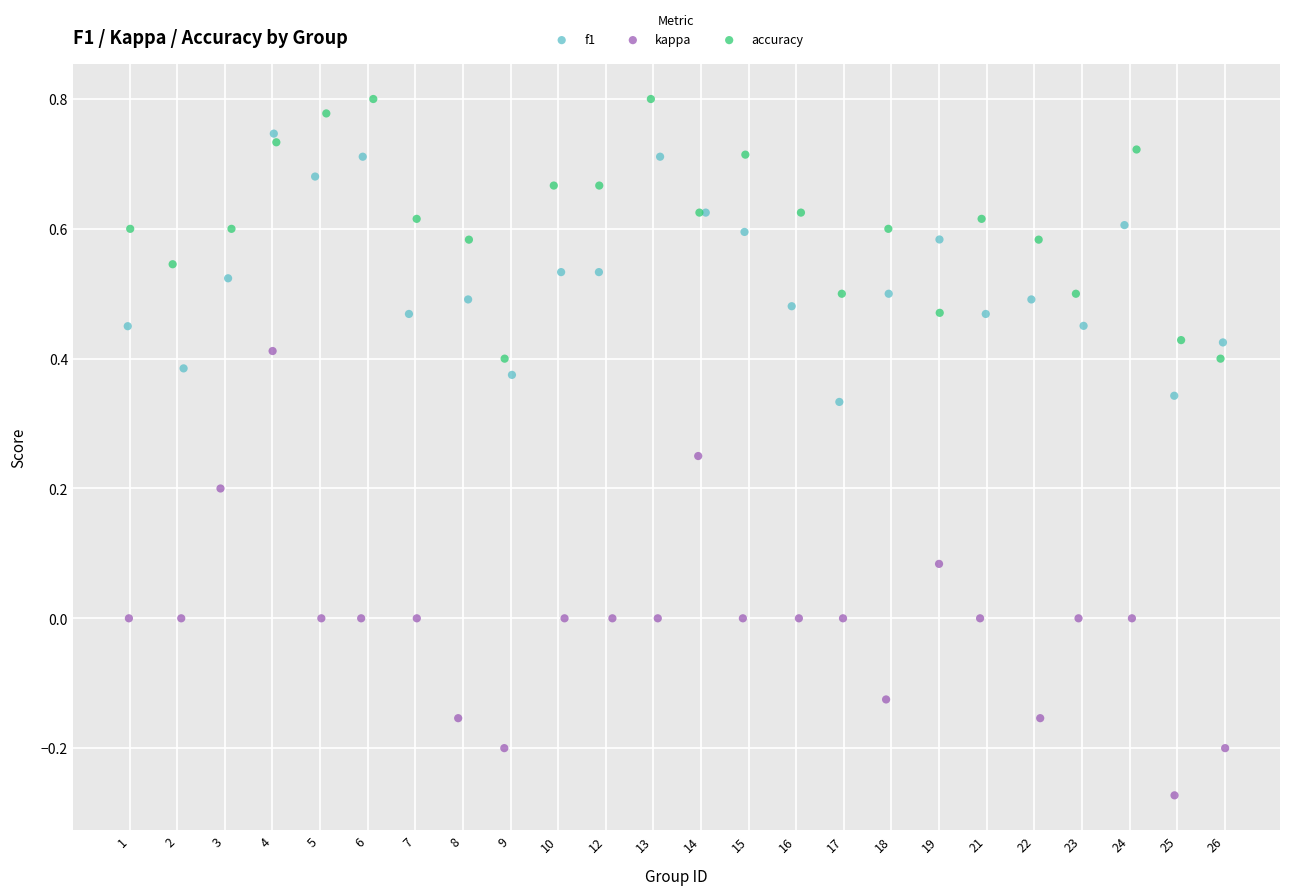

Which series has the widest spread of Y values?

kappa